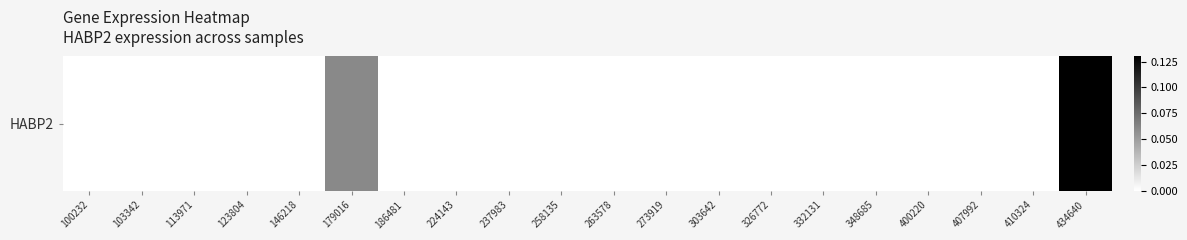

Rank the categories by value from highest to lowest.

434640, 179016, 100232, 103342, 113971, 123804, 146218, 186481, 224143, 237983, 258135, 263578, 273919, 303642, 326772, 332131, 348685, 400220, 407992, 410324